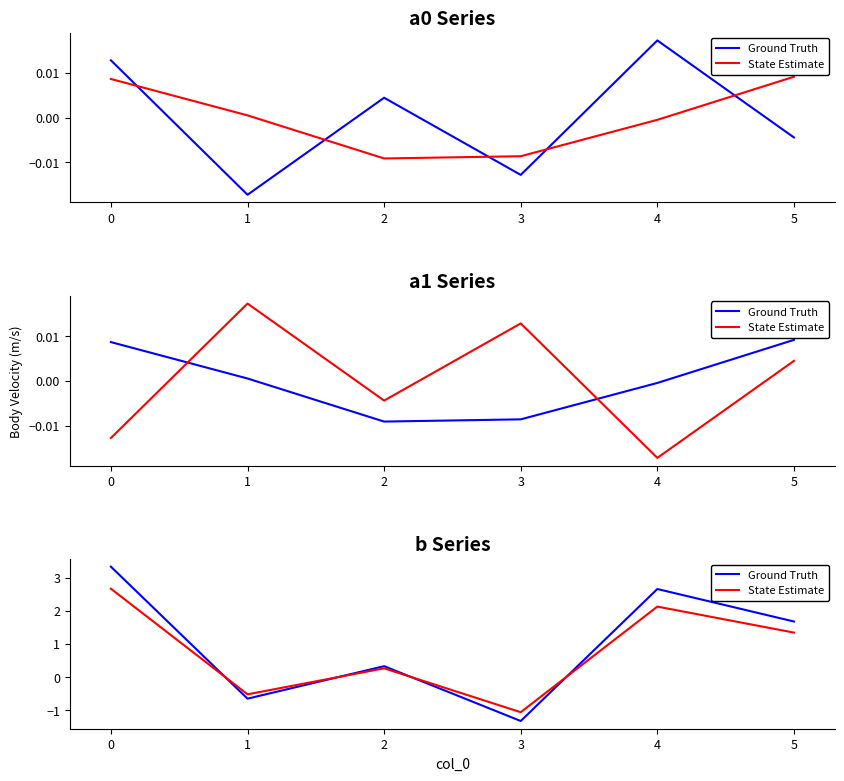

What is the minimum value shown in the chart?

-1.3